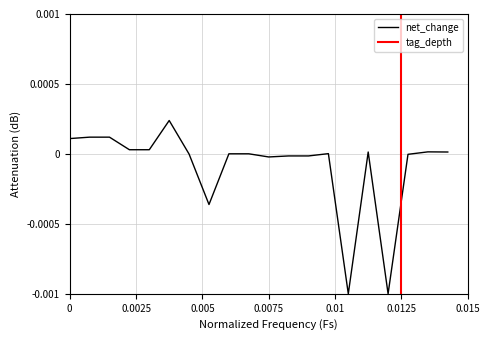

How many interior local valleys (lower than both neighbors) does the data have?

4